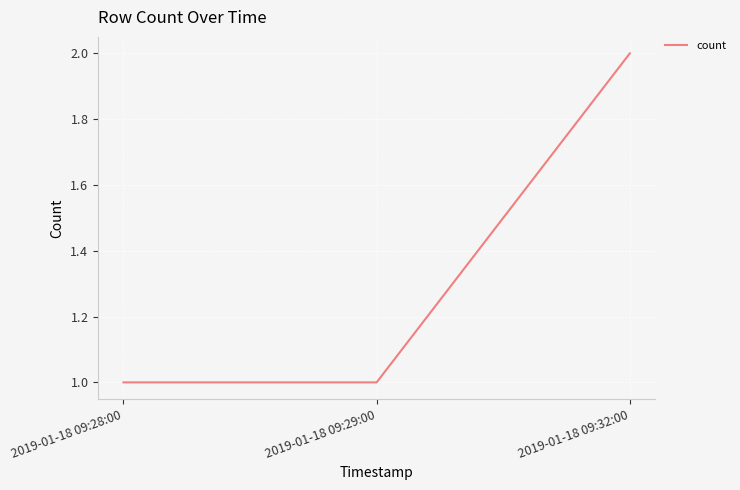

What is the difference between the maximum and minimum values?

1